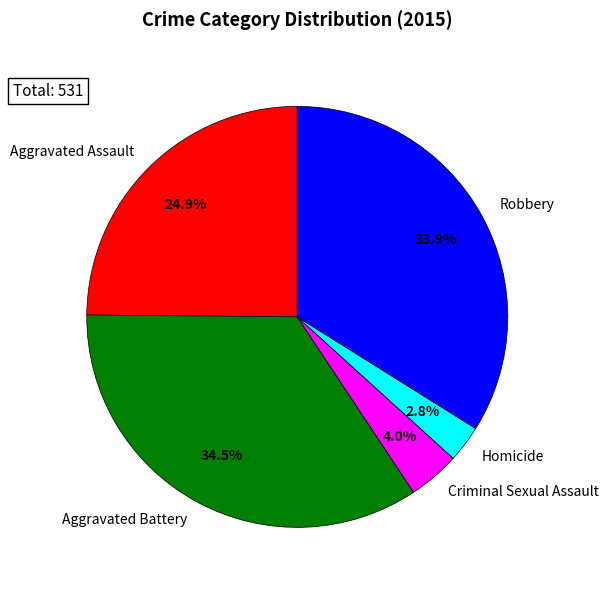

To the nearest percent, what portion does Robbery represent?

34%